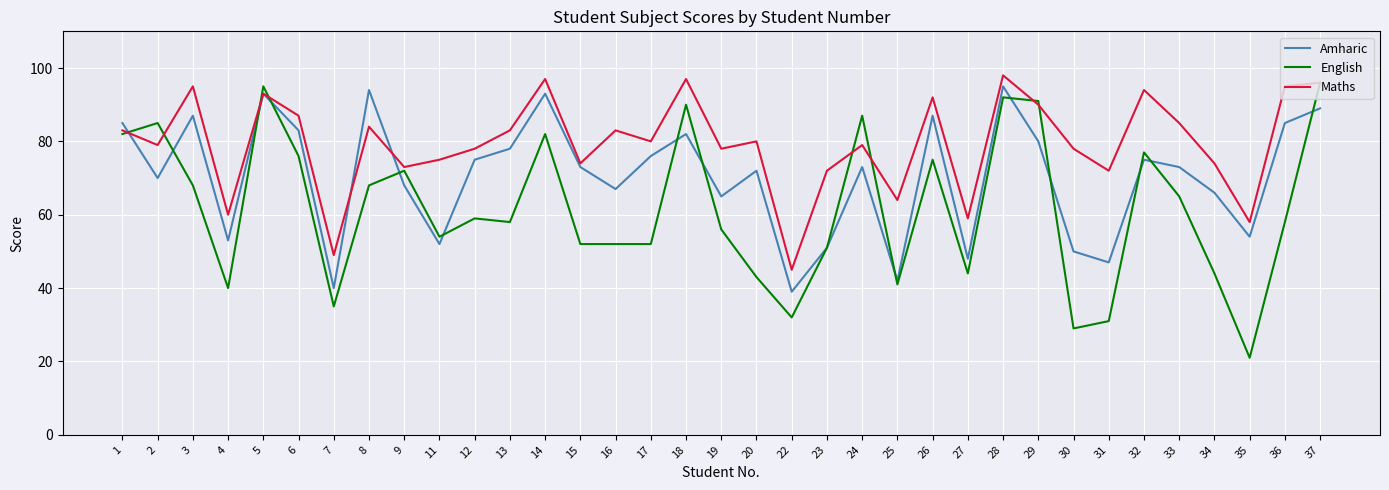

Between which two adjacent categories do English and Maths first intersect?

1 and 2